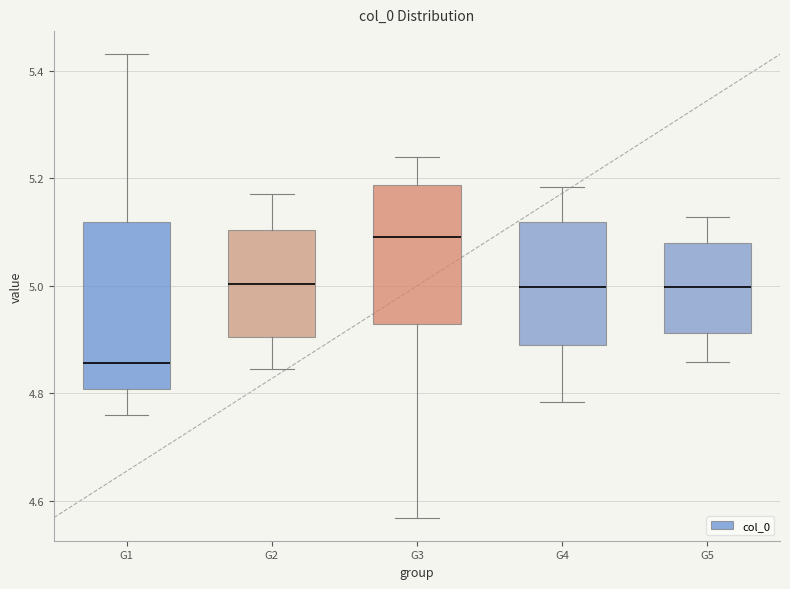

Reading left to right, read every box against the y-axis: the position of its median line, the range the box covers, and the ends of its whiskers. The values are not printed on the chart, so give them approximately, as read against the axis.

G1: median 4.86, box 4.80 to 5.12, whiskers 4.76 to 5.44
G2: median 5.00, box 4.90 to 5.10, whiskers 4.84 to 5.18
G3: median 5.10, box 4.92 to 5.18, whiskers 4.56 to 5.24
G4: median 5.00, box 4.88 to 5.12, whiskers 4.78 to 5.18
G5: median 5.00, box 4.92 to 5.08, whiskers 4.86 to 5.12